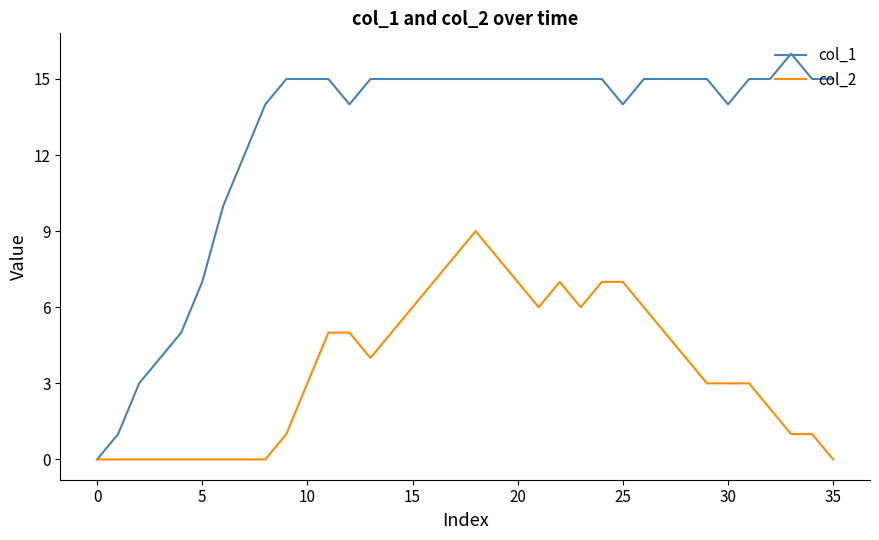

List the series in order of their peak value, lowest first.

col_2, col_1